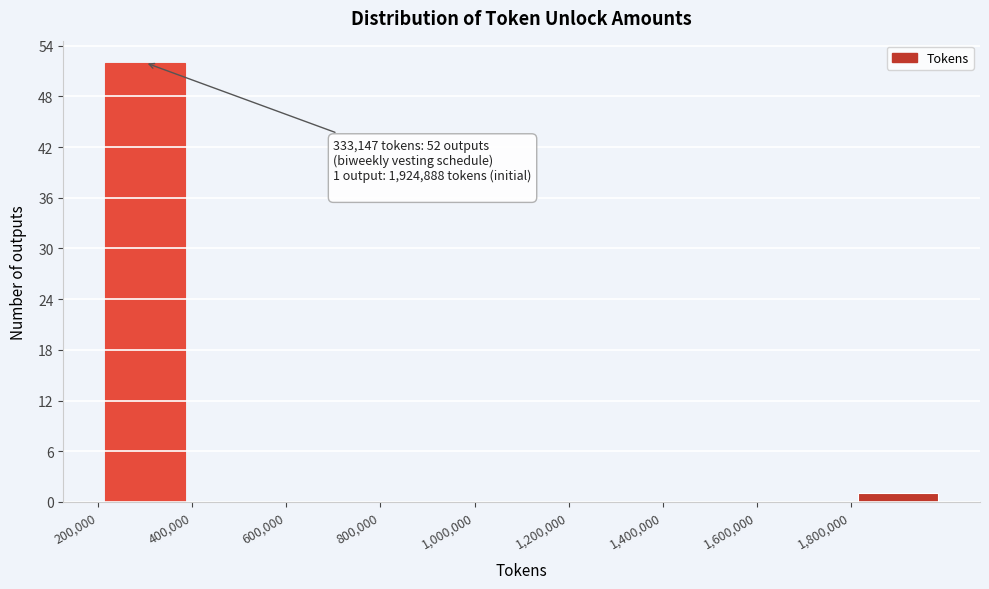

Which range on the x-axis has the tallest bar?

200000 to 400000